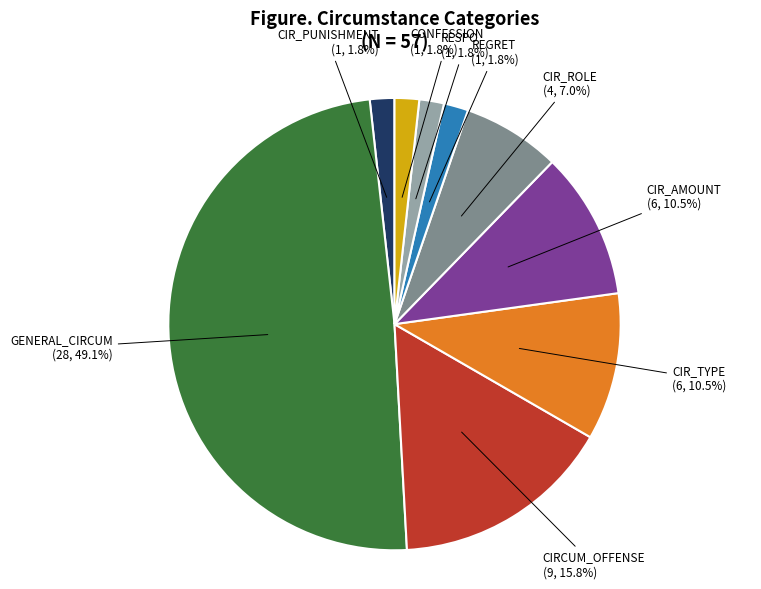

Combined, what portion of the pie is CIR_AMOUNT and CIR_ROLE?

17.5%